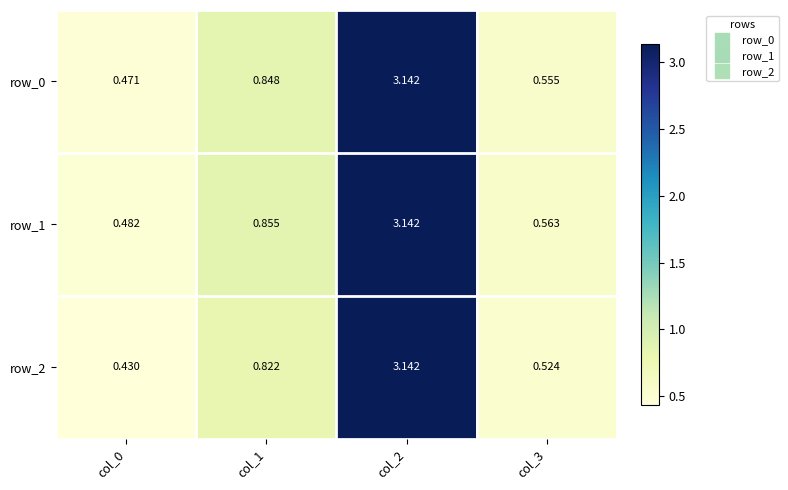

Which series has the widest spread of values?

row_2